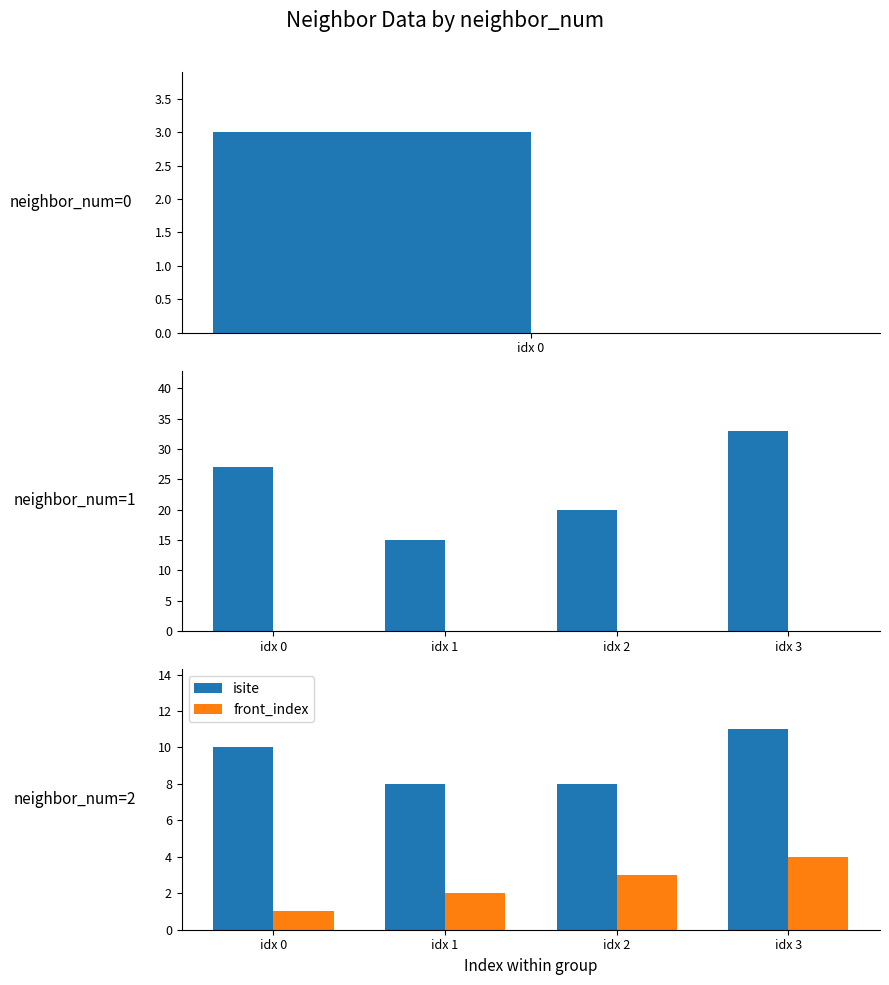

How many groups of bars are there?

4